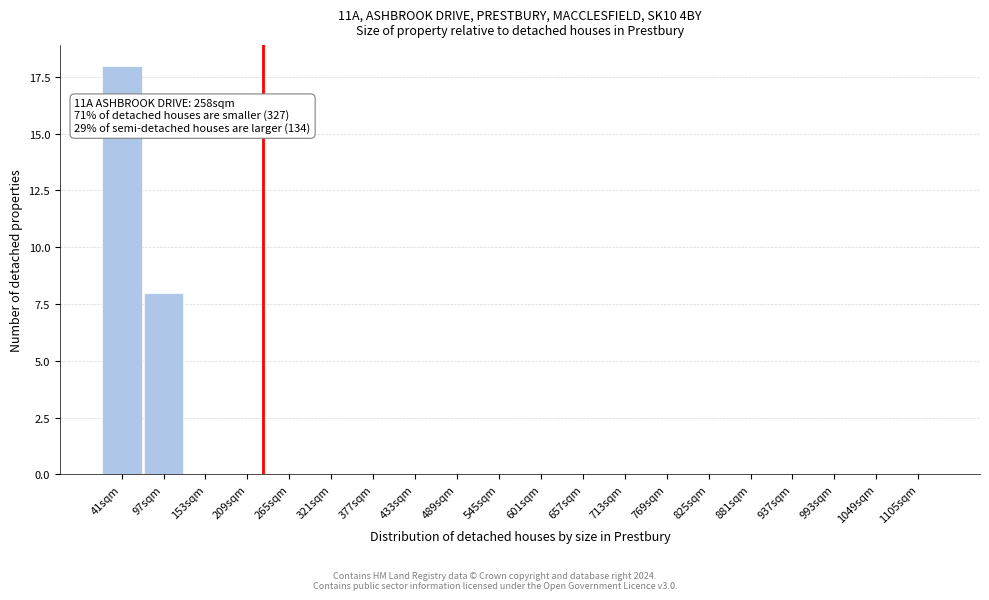

Reading left to right, extract all data points from this chart.

41sqm=18	97sqm=8	153sqm=0	209sqm=0	265sqm=0	321sqm=0	377sqm=0	433sqm=0	489sqm=0	545sqm=0	601sqm=0	657sqm=0	713sqm=0	769sqm=0	825sqm=0	881sqm=0	937sqm=0	993sqm=0	1049sqm=0	1105sqm=0